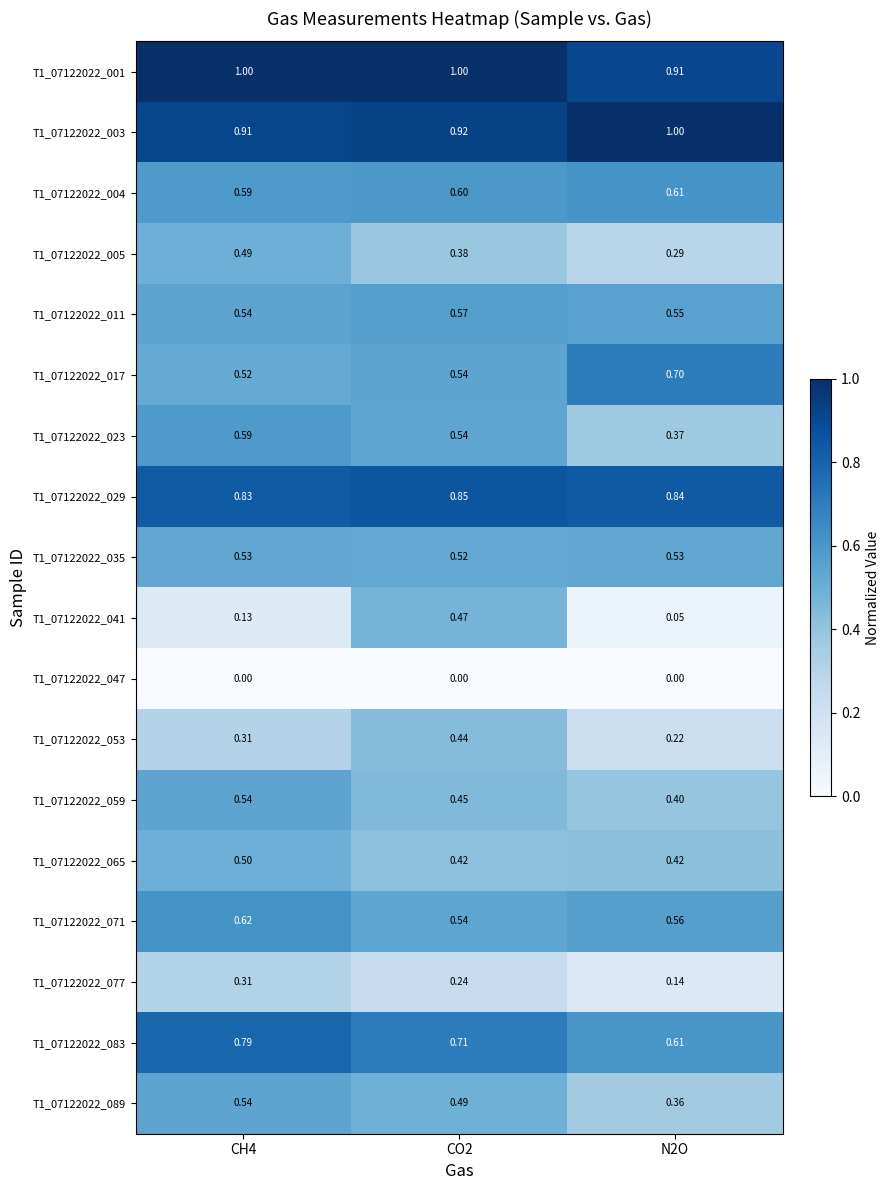

Is the value of T1_07122022_077 at CO2 greater than the value of T1_07122022_059 at CO2?

No